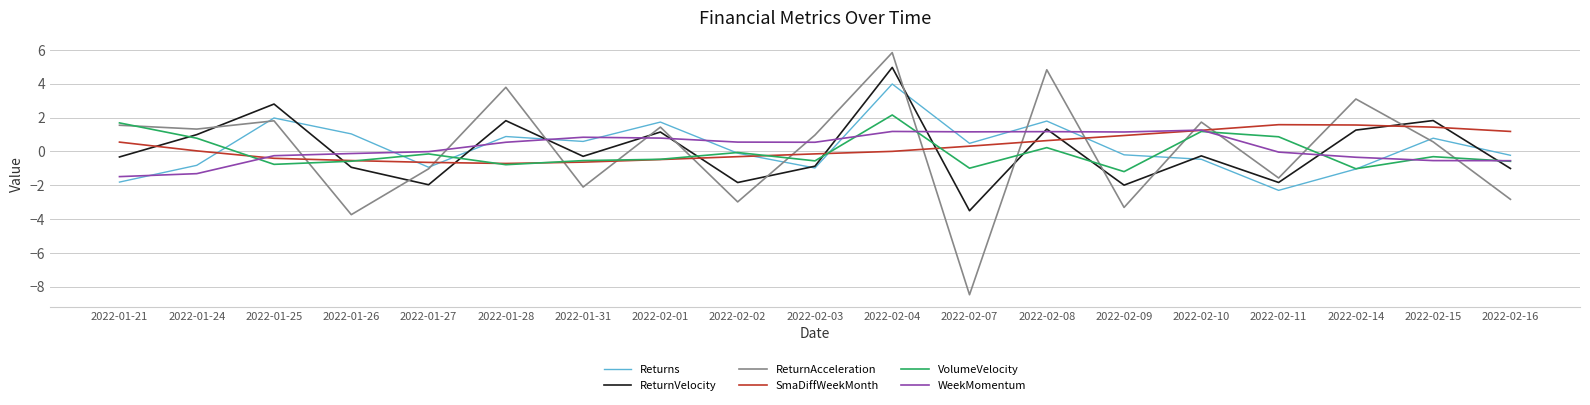

True or false: ReturnAcceleration has more than 1 points higher than both neighbors.

True